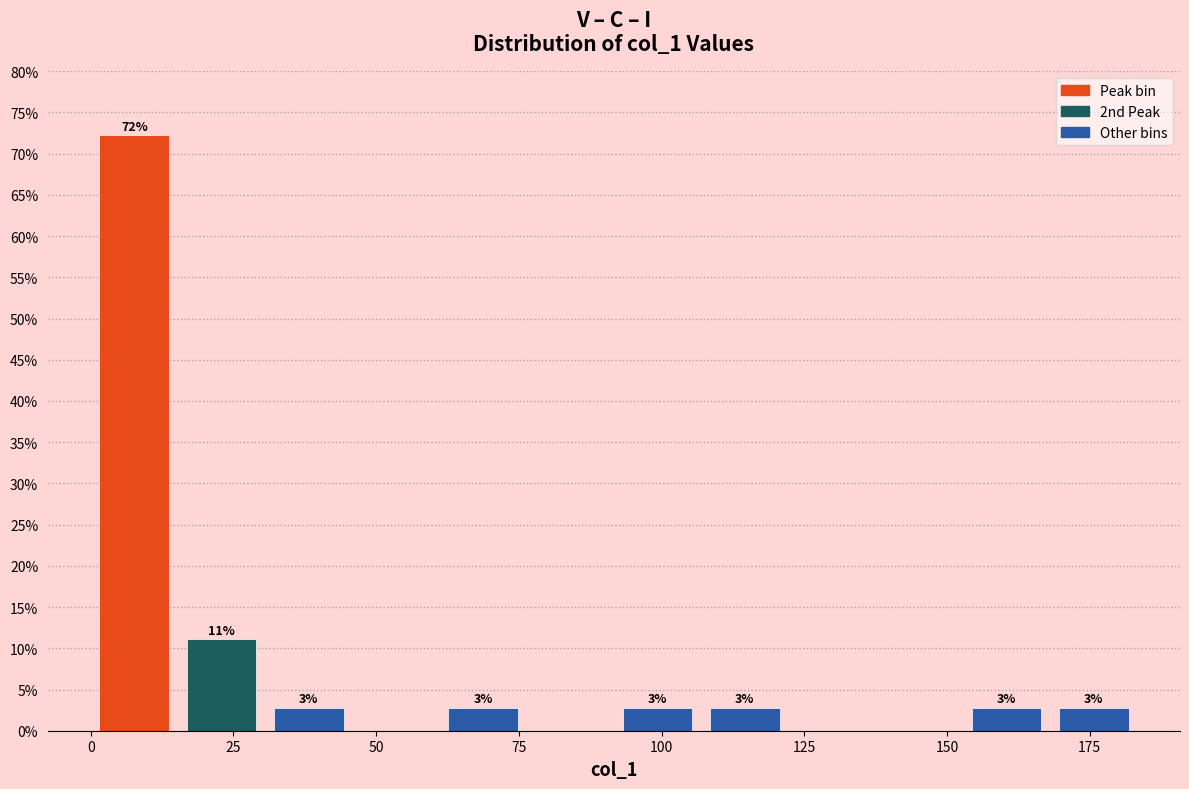

Around what value on the x-axis is the tallest bar? Give the approximate position of its centre, as read against the axis.

10